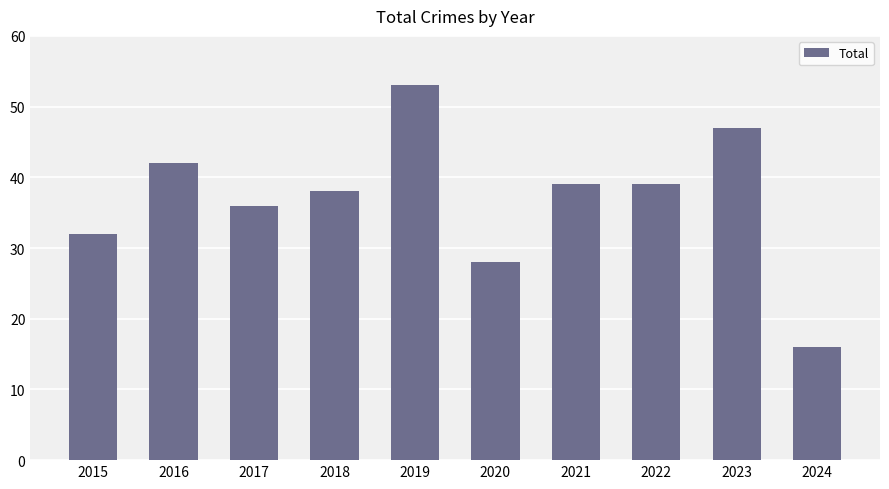

Between 2023 and 2024, which is larger?

2023